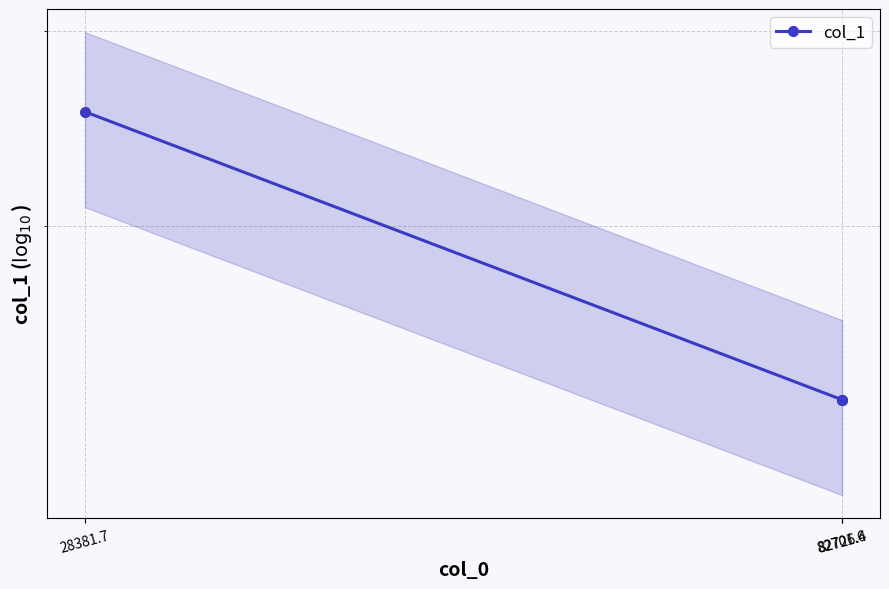

Which label corresponds to the largest value in the chart?

28381.7